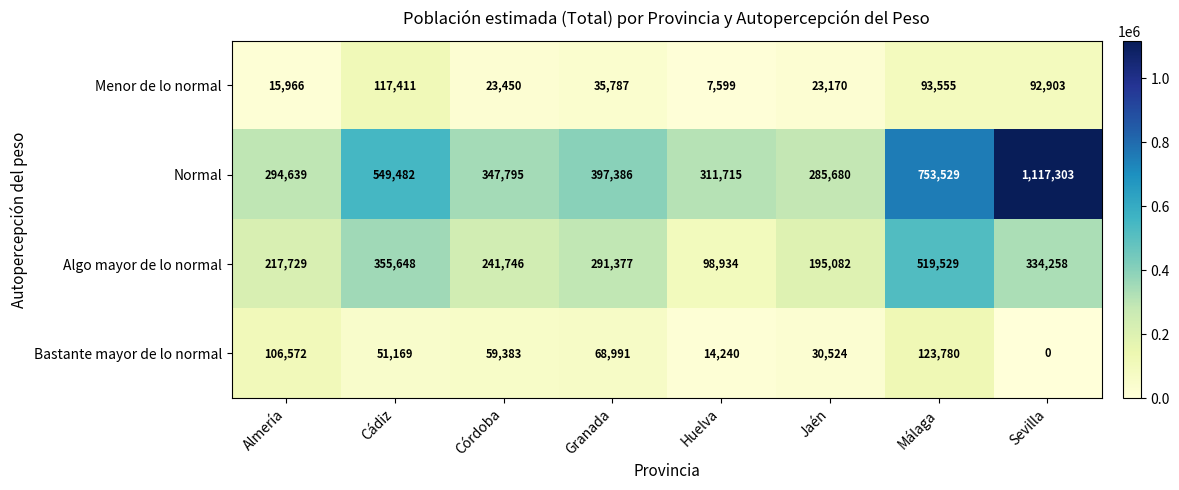

How many values in the Menor de lo normal series are below 35787?

4